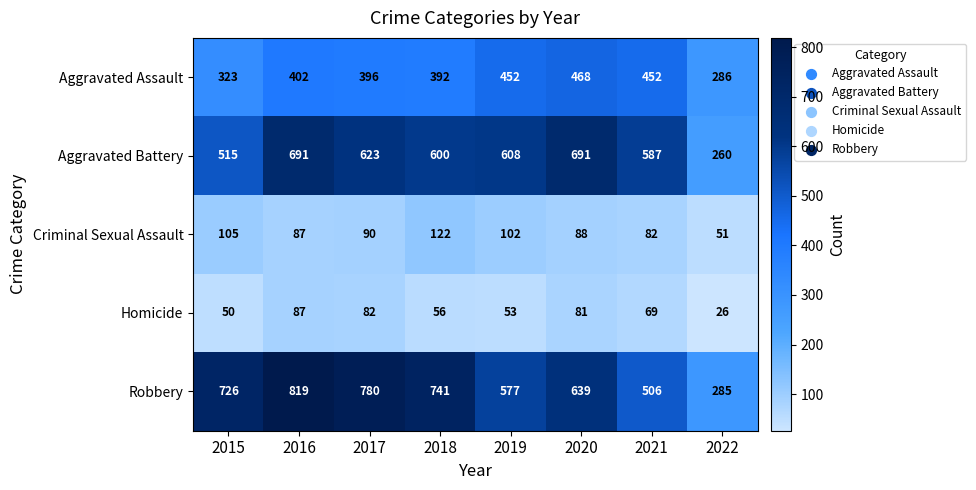

At which category is the sum across all series the highest?

2016